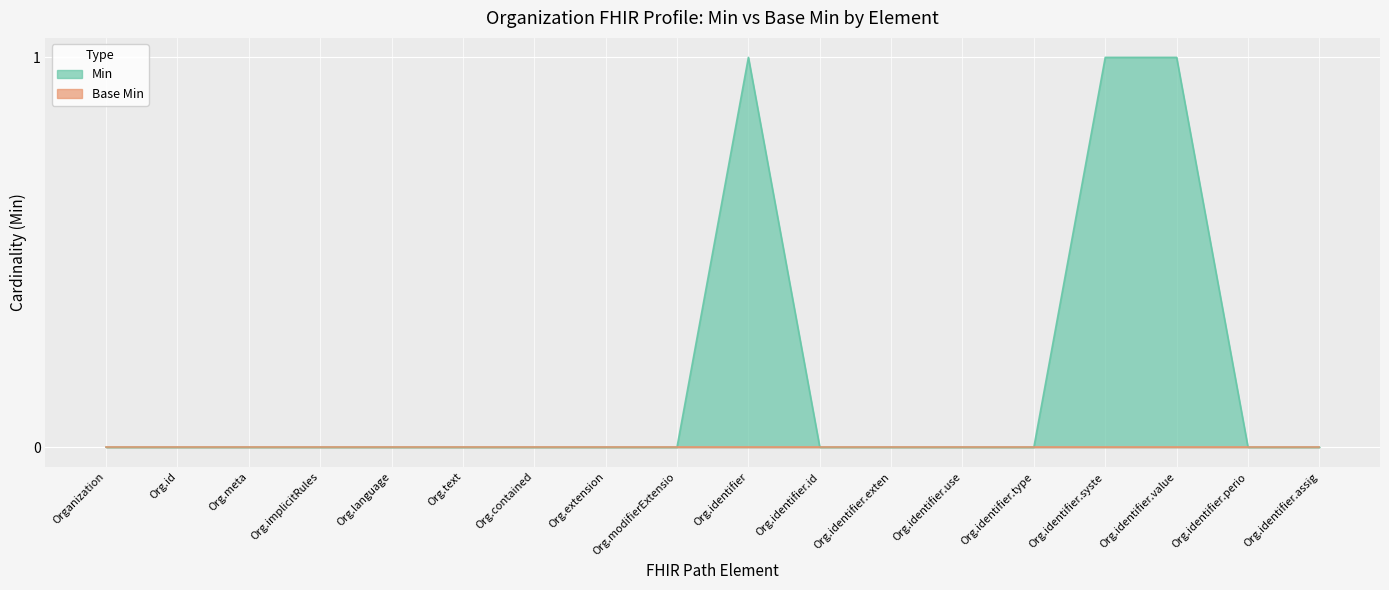

What position from the right is Org.text?

13